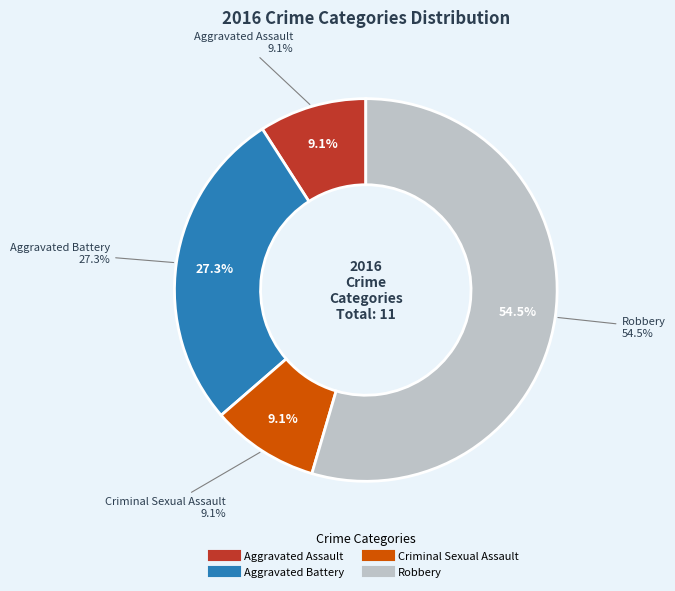

To the nearest percent, what percentage of the pie is Criminal Sexual Assault?

9%